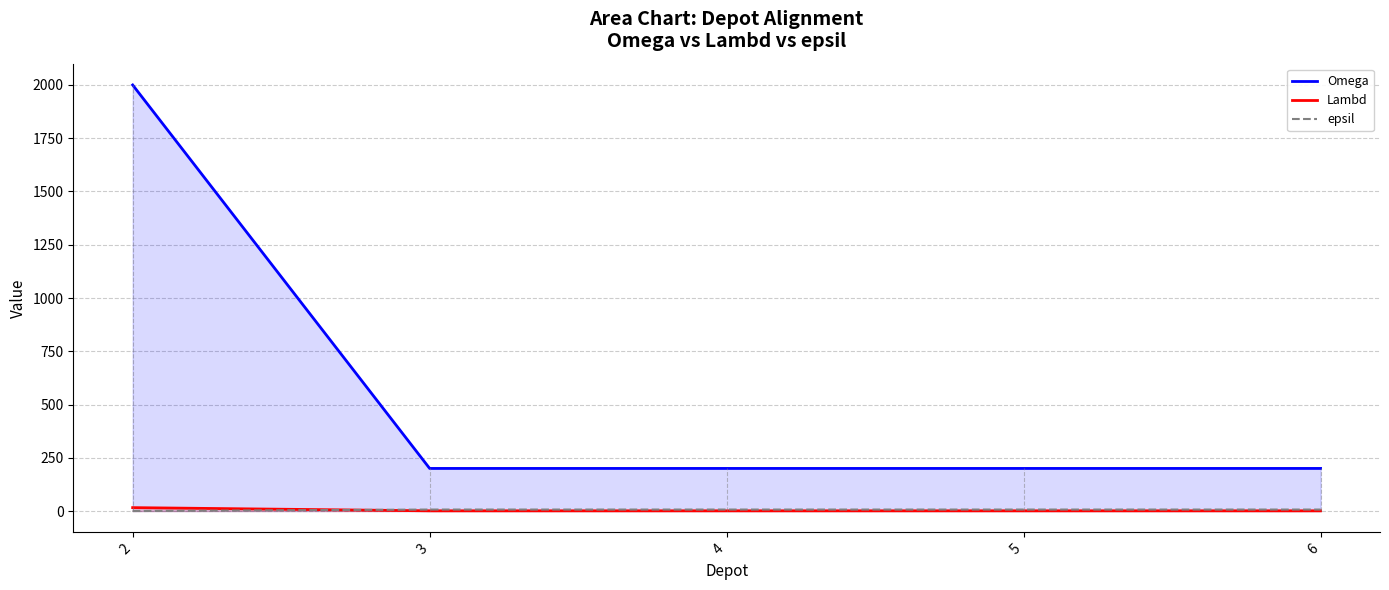

Which has a higher value, 5 or 6?

5